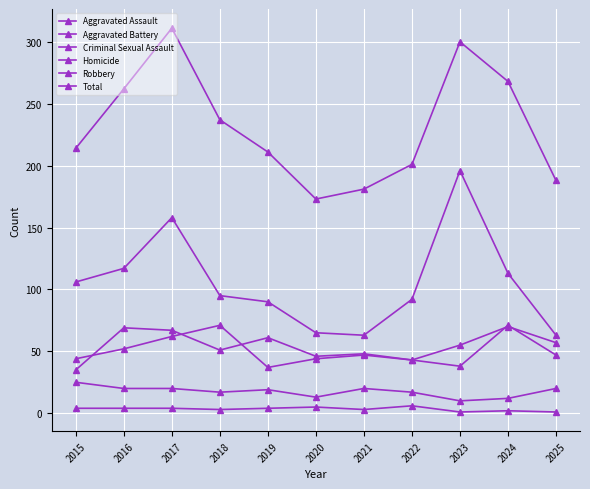

Does the chart have visible grid lines?

Yes